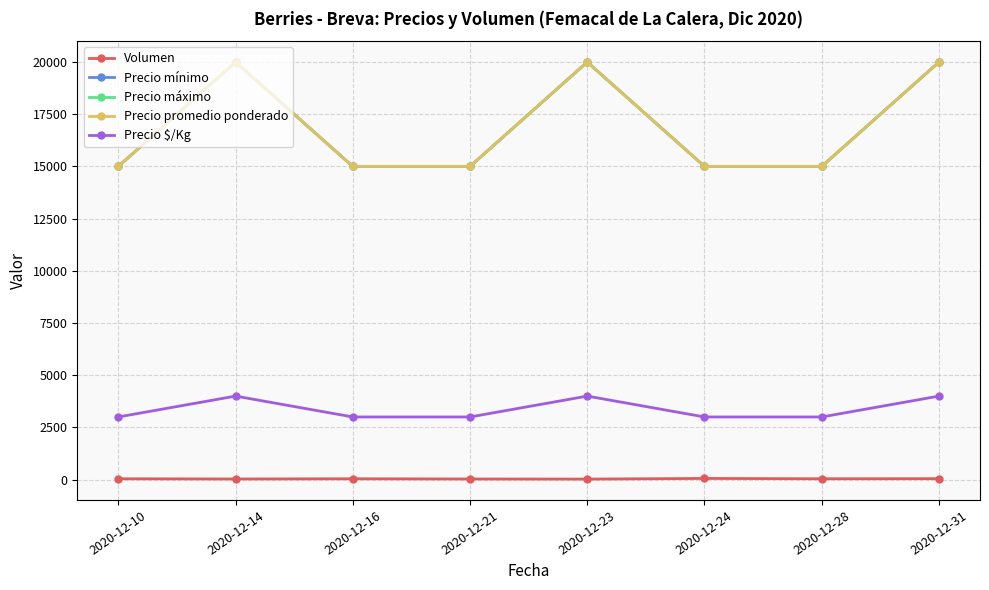

Where is the first local maximum for Precio mínimo?

2020-12-14